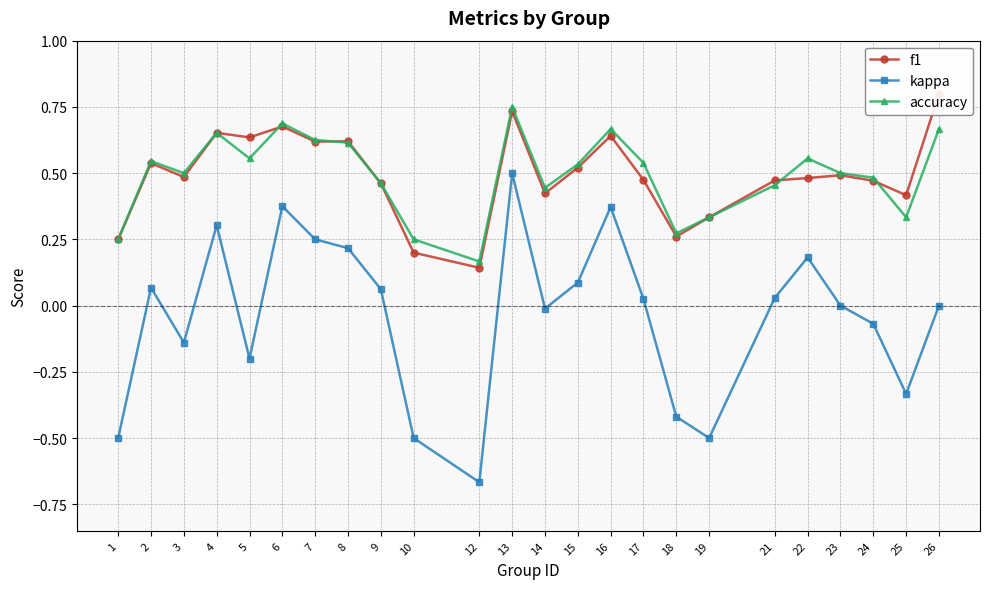

Which series changed the most between 9 and 14?

kappa